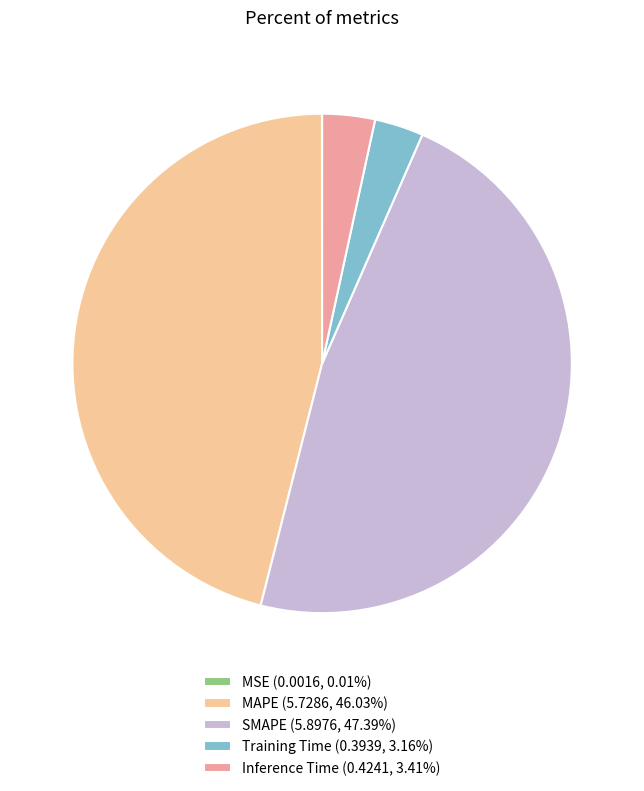

Combined, do MAPE (5.7286, 46.03%) and Inference Time (0.4241, 3.41%) account for over 50%?

No